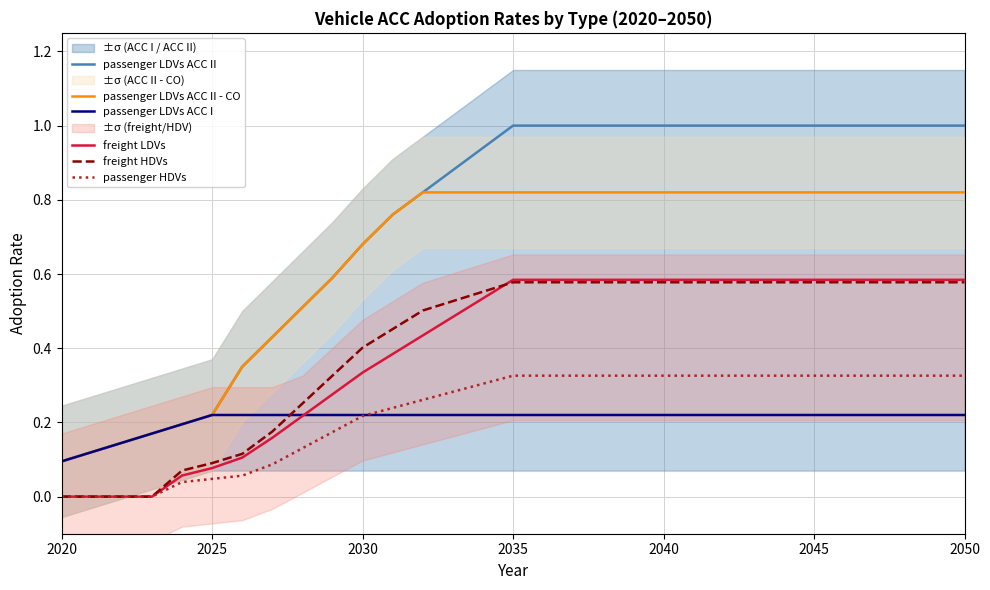

True or false: passenger HDVs and passenger LDVs ACC II - CO intersect in this chart.

False